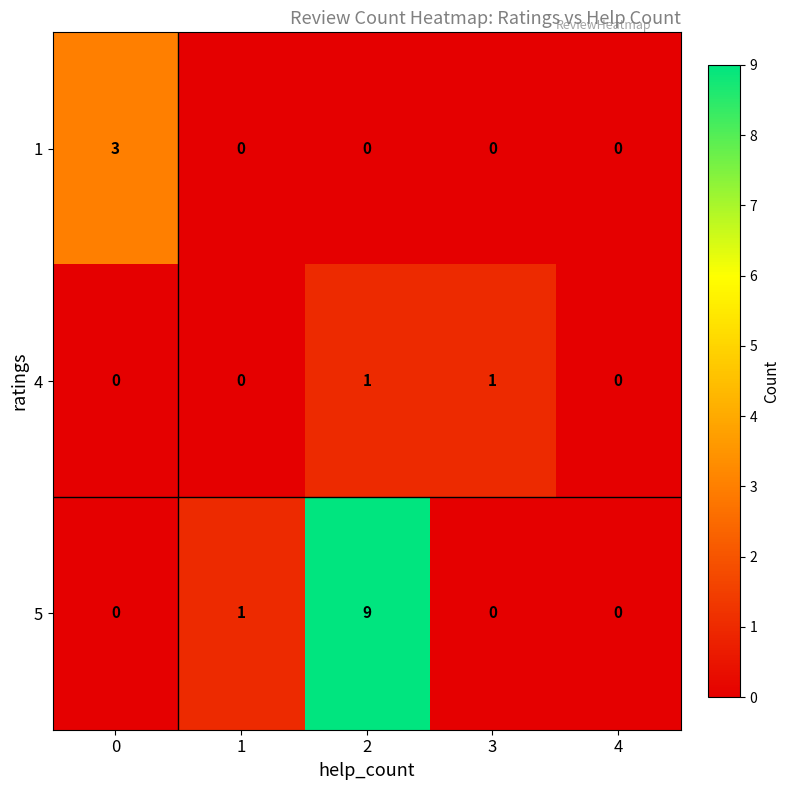

What is the difference between the maximum and minimum values in the 5 series?

9